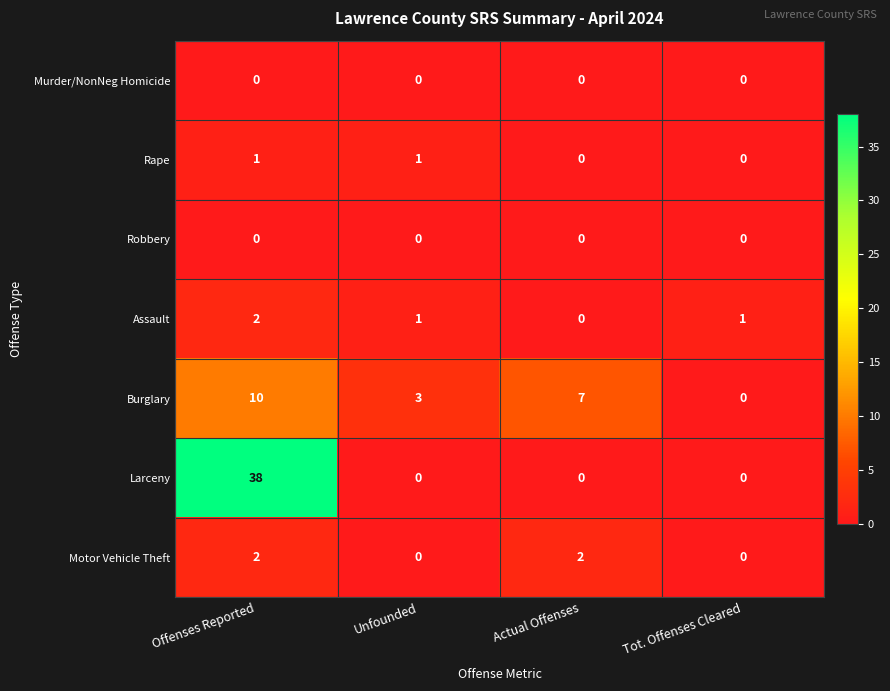

Reading left to right, transcribe all the data shown in this chart.

Murder/NonNeg Homicide: 0	0	0	0
Rape: 1	1	0	0
Robbery: 0	0	0	0
Assault: 2	1	0	1
Burglary: 10	3	7	0
Larceny: 38	0	0	0
Motor Vehicle Theft: 2	0	2	0